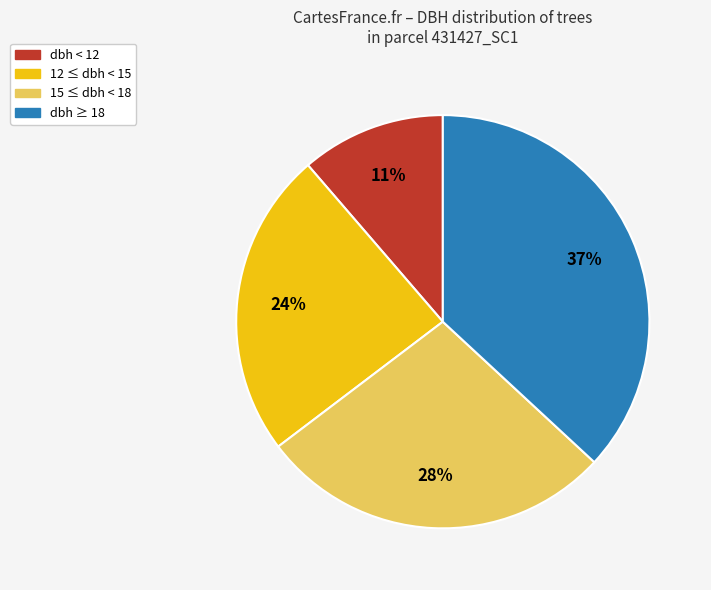

To the nearest percent, what is the average slice percentage?

25%